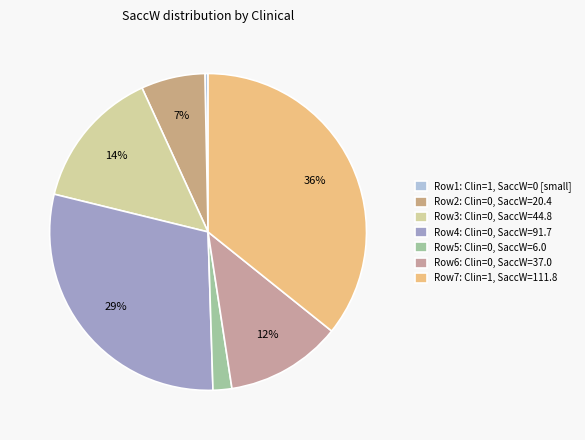

Count the number of slices in the pie.

7